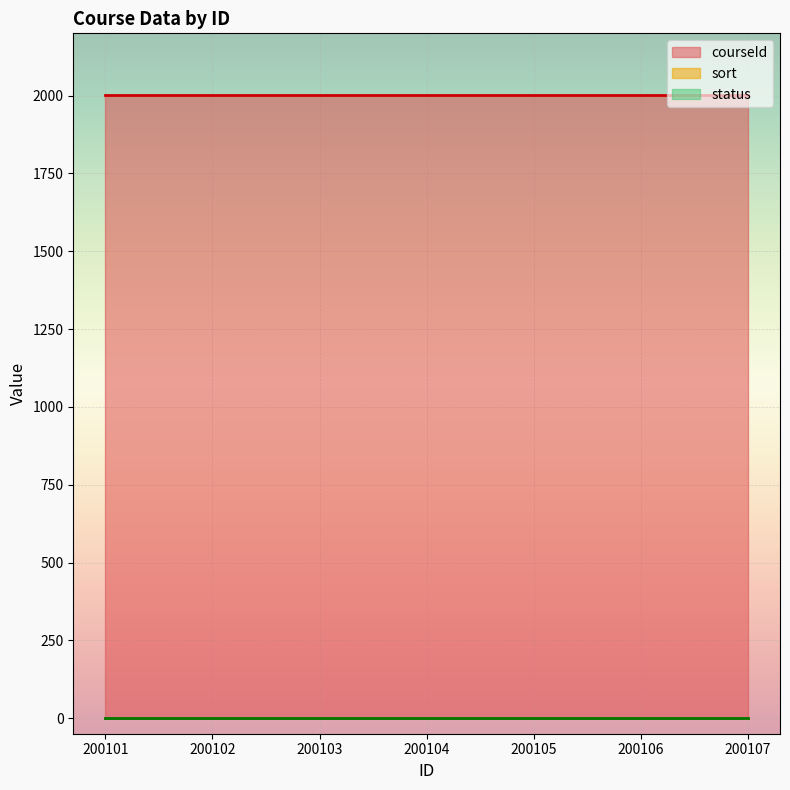

The status series shows 2 at 200101. True or false?

False